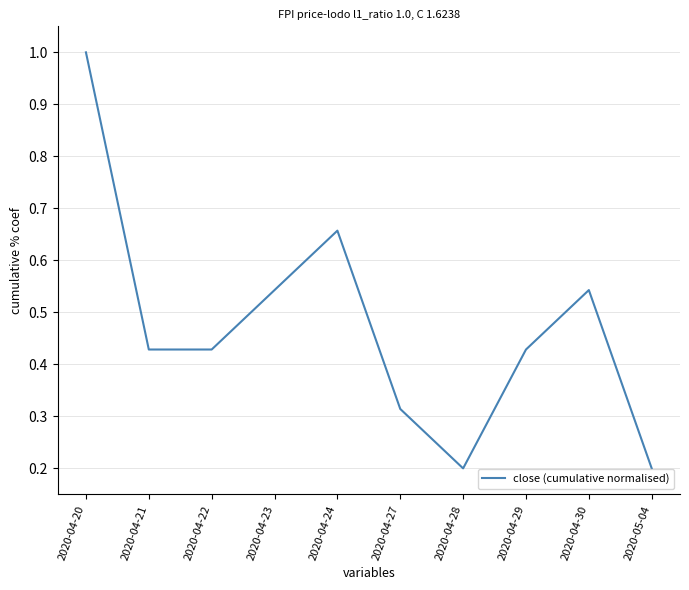

The value at 2020-04-30 is 0.1. True or false?

False